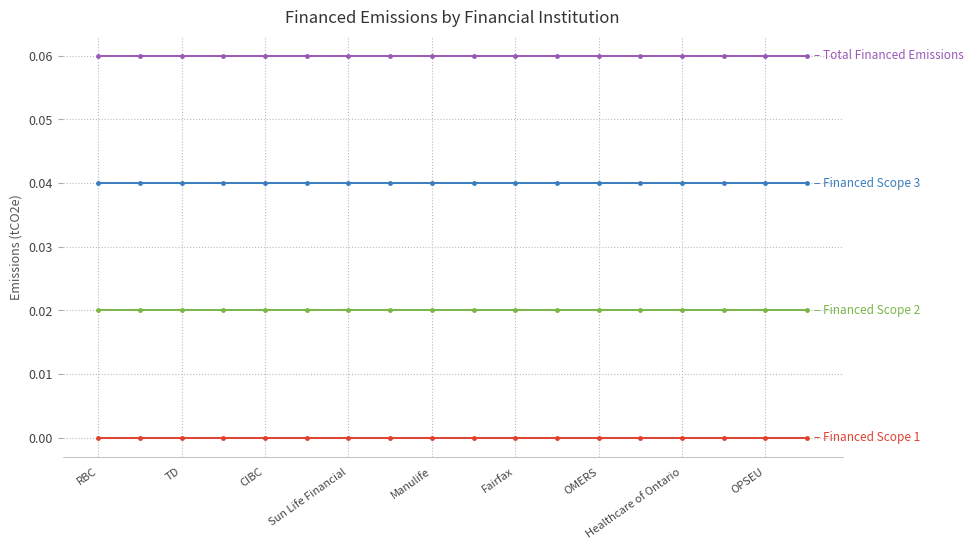

Reading left to right, what are all the values shown in this chart?

Financed Scope 1: 0.0	0.0	0.0	0.0	0.0	0.0	0.0	0.0	0.0	0.0	0.0	0.0	0.0	0.0	0.0	0.0	0.0	0.0
Financed Scope 2: 0.0	0.0	0.0	0.0	0.0	0.0	0.0	0.0	0.0	0.0	0.0	0.0	0.0	0.0	0.0	0.0	0.0	0.0
Financed Scope 3: 0.0	0.0	0.0	0.0	0.0	0.0	0.0	0.0	0.0	0.0	0.0	0.0	0.0	0.0	0.0	0.0	0.0	0.0
Total Financed Emissions: 0.1	0.1	0.1	0.1	0.1	0.1	0.1	0.1	0.1	0.1	0.1	0.1	0.1	0.1	0.1	0.1	0.1	0.1